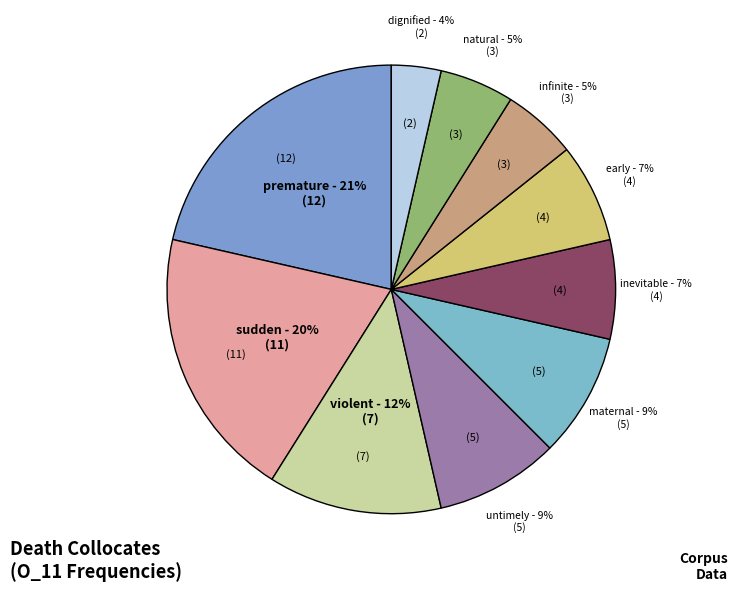

To the nearest percent, what portion does natural represent?

5%